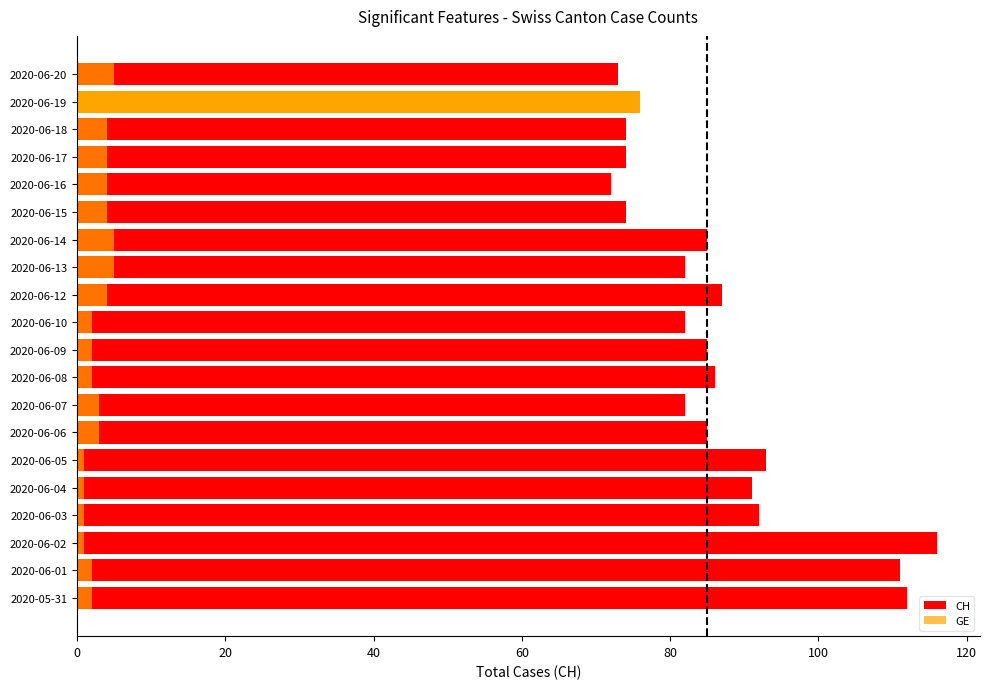

What is the value of the GE bar at the 13th from the left?

5